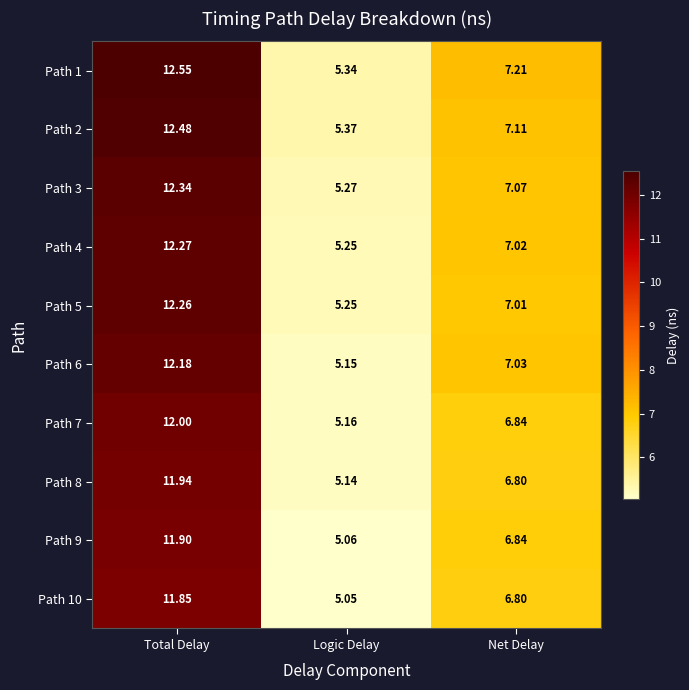

At which label does Path 2 reach its minimum?

Logic Delay